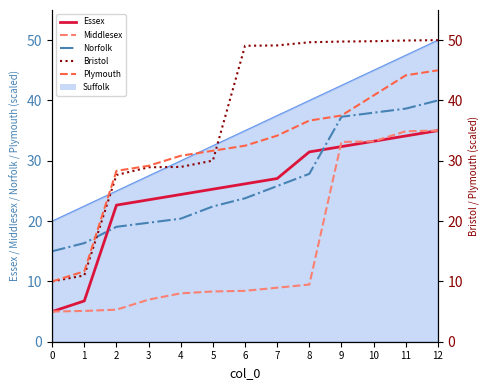

Which series has the largest total across all categories?

Bristol